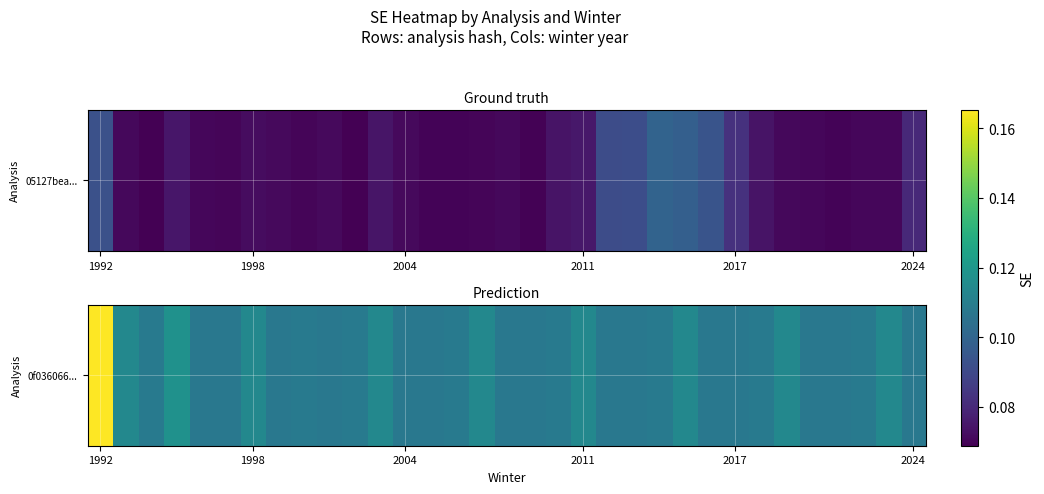

How many data points does each series have?

33